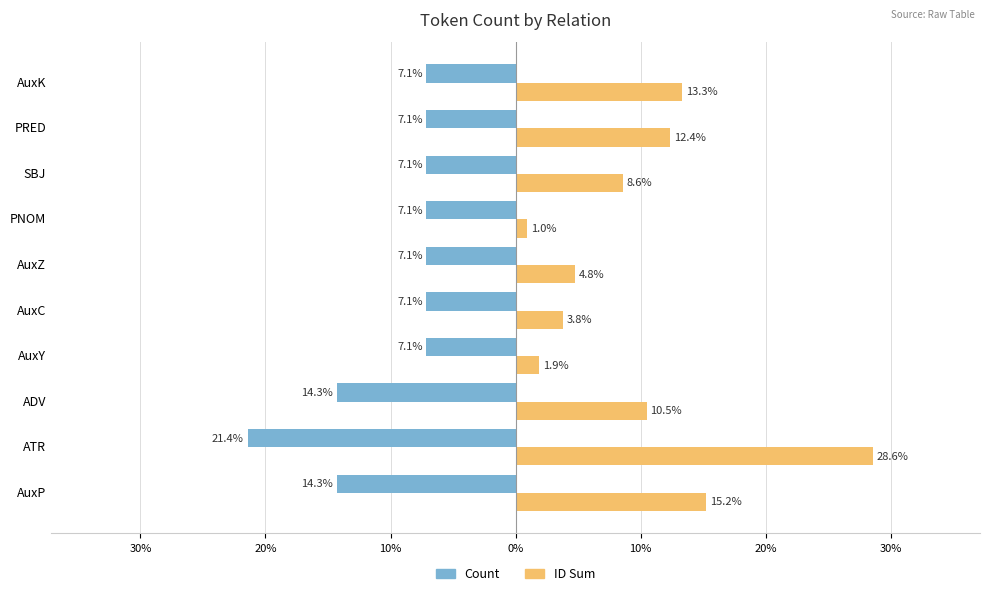

Rank the series by their average value, from lowest to highest.

Count, ID Sum